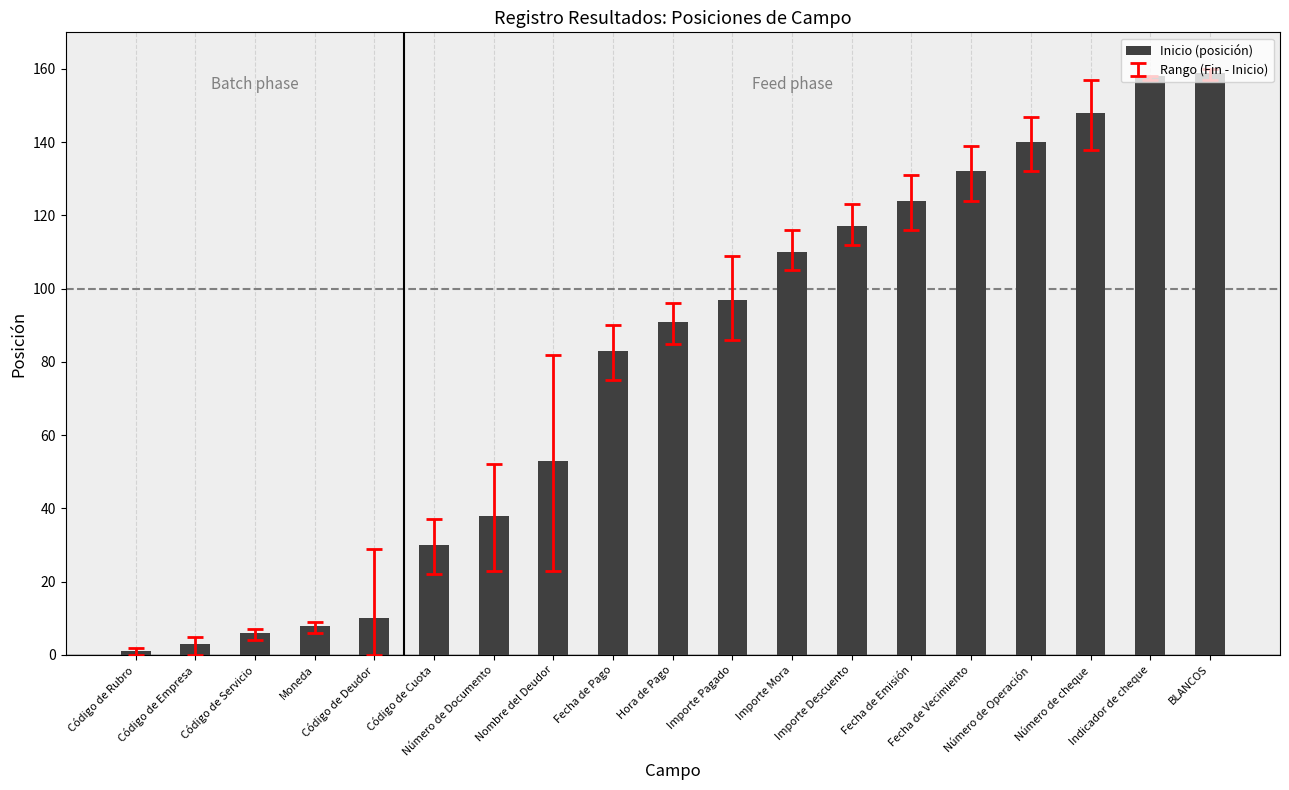

What position from the left is Número de Documento?

7